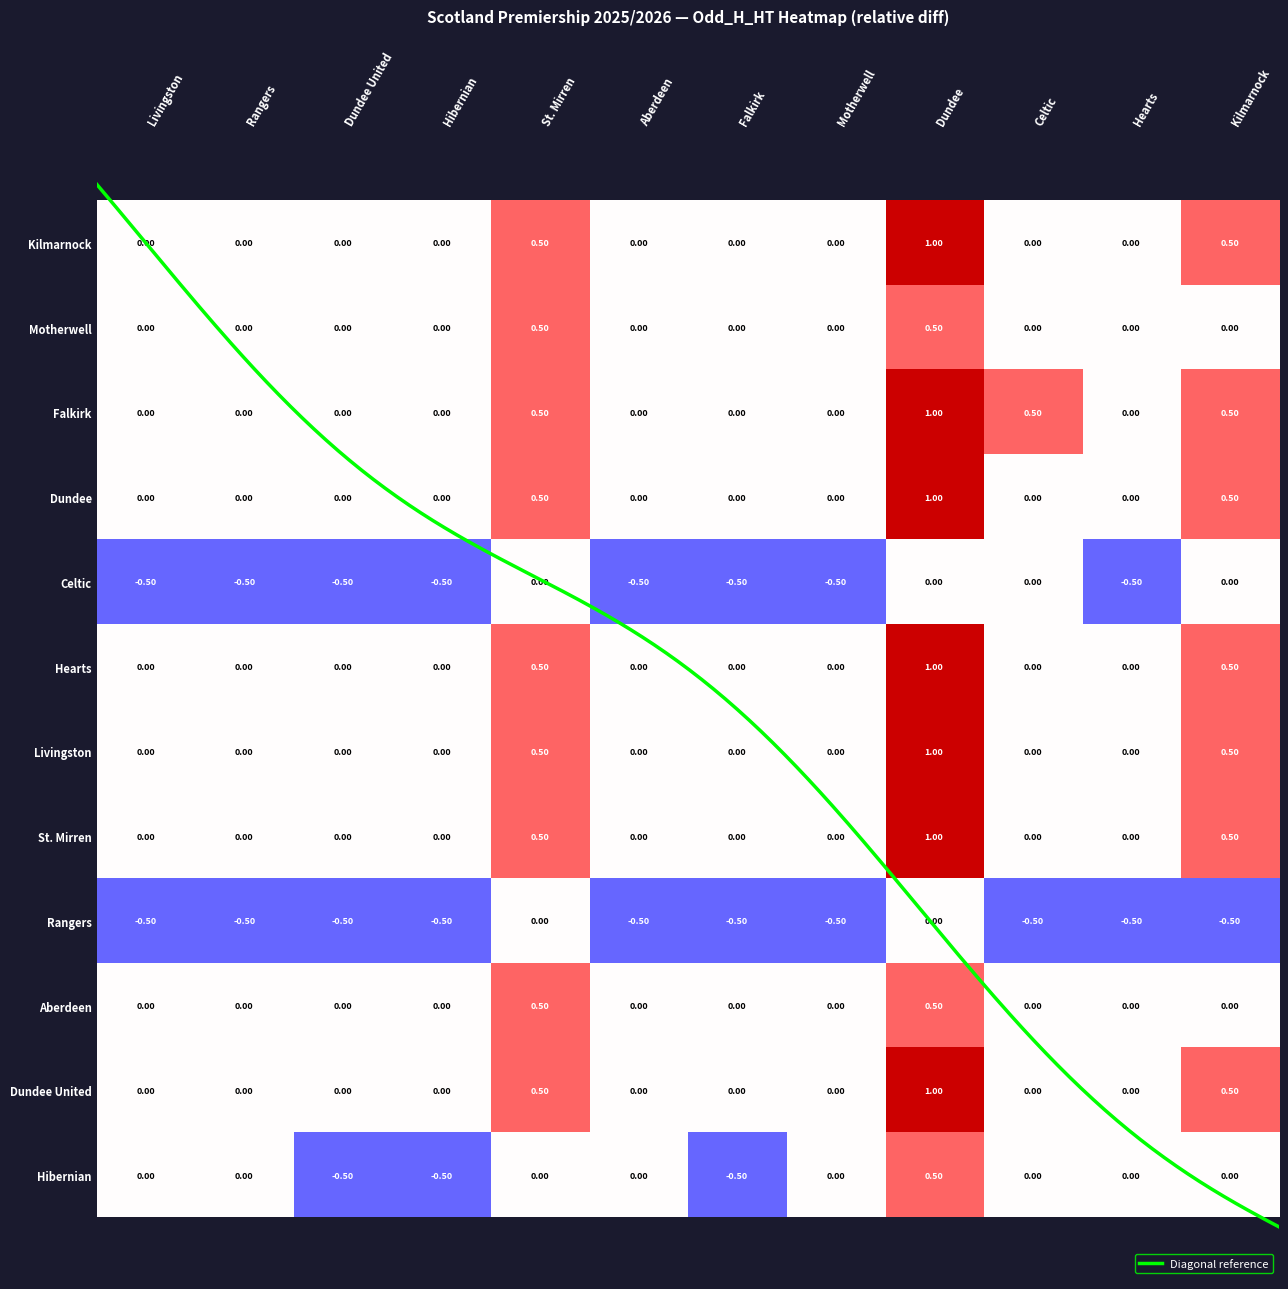

Is it true that Kilmarnock equals 0.6 at Dundee?

False